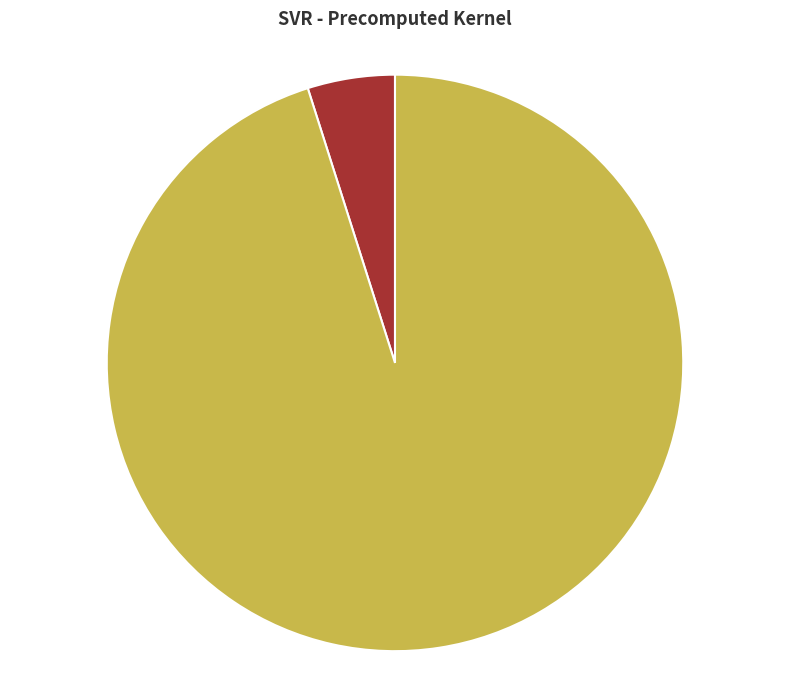

How many segments does this pie chart have?

2